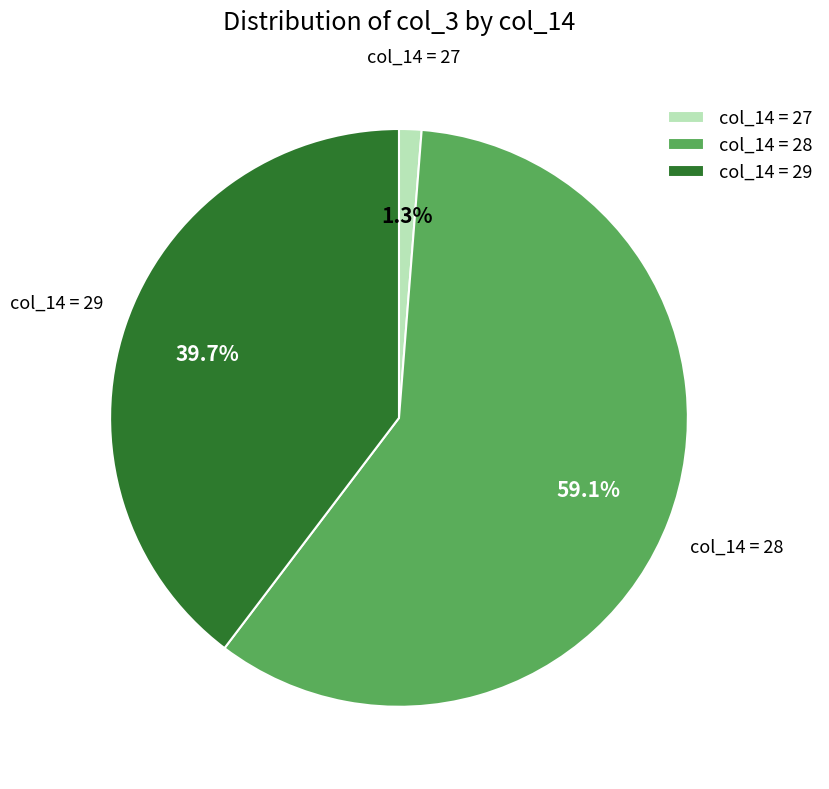

Is there a majority slice in this chart?

Yes